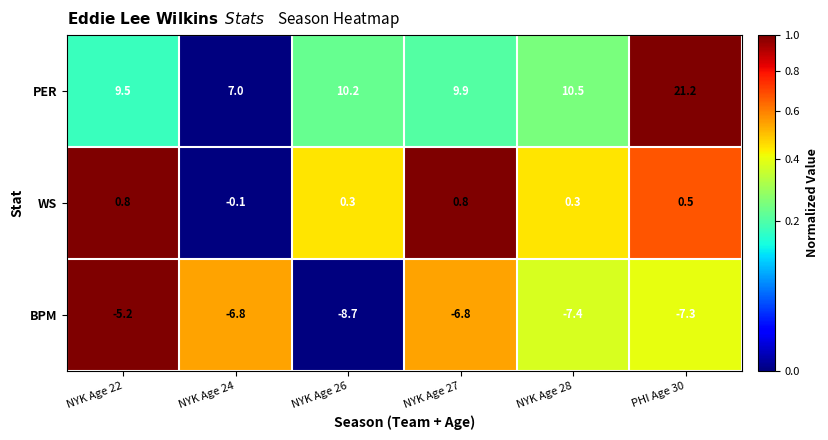

How many categories are shown in the chart?

6